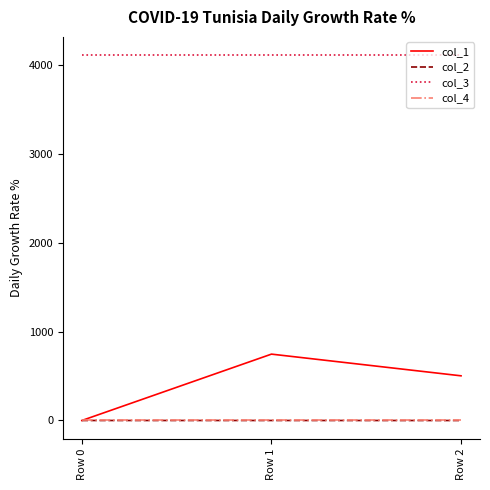

At which category is the sum across all series the highest?

Row 1